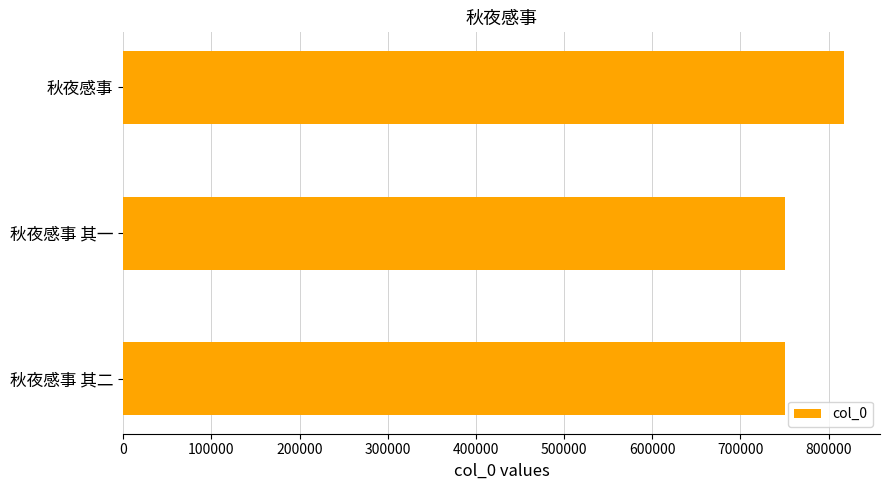

Where is the data nearest to the value 784144?

秋夜感事 其二